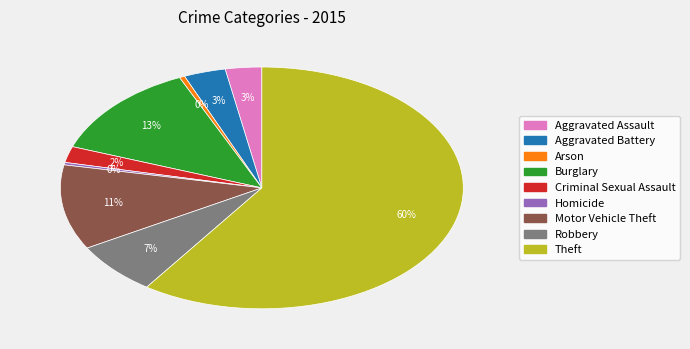

To the nearest percent, what portion does Criminal Sexual Assault represent?

2%